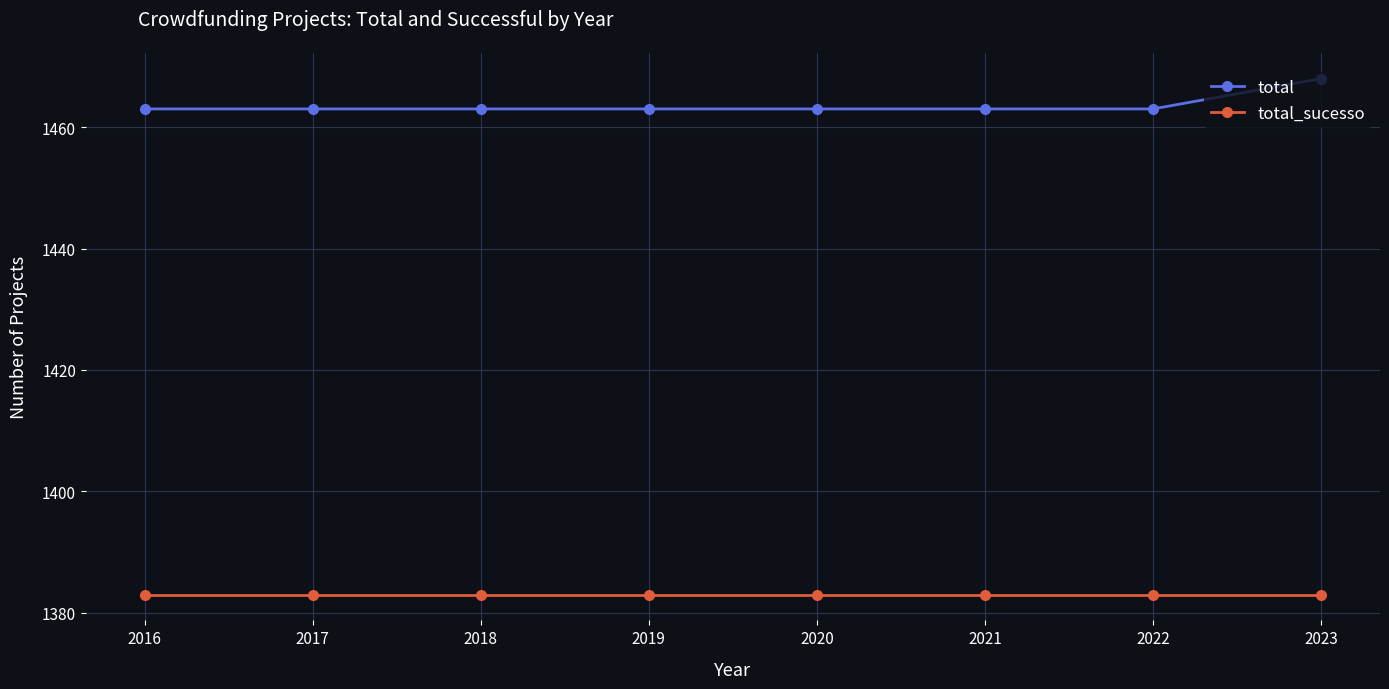

What is the sum of all total_sucesso values?

11064